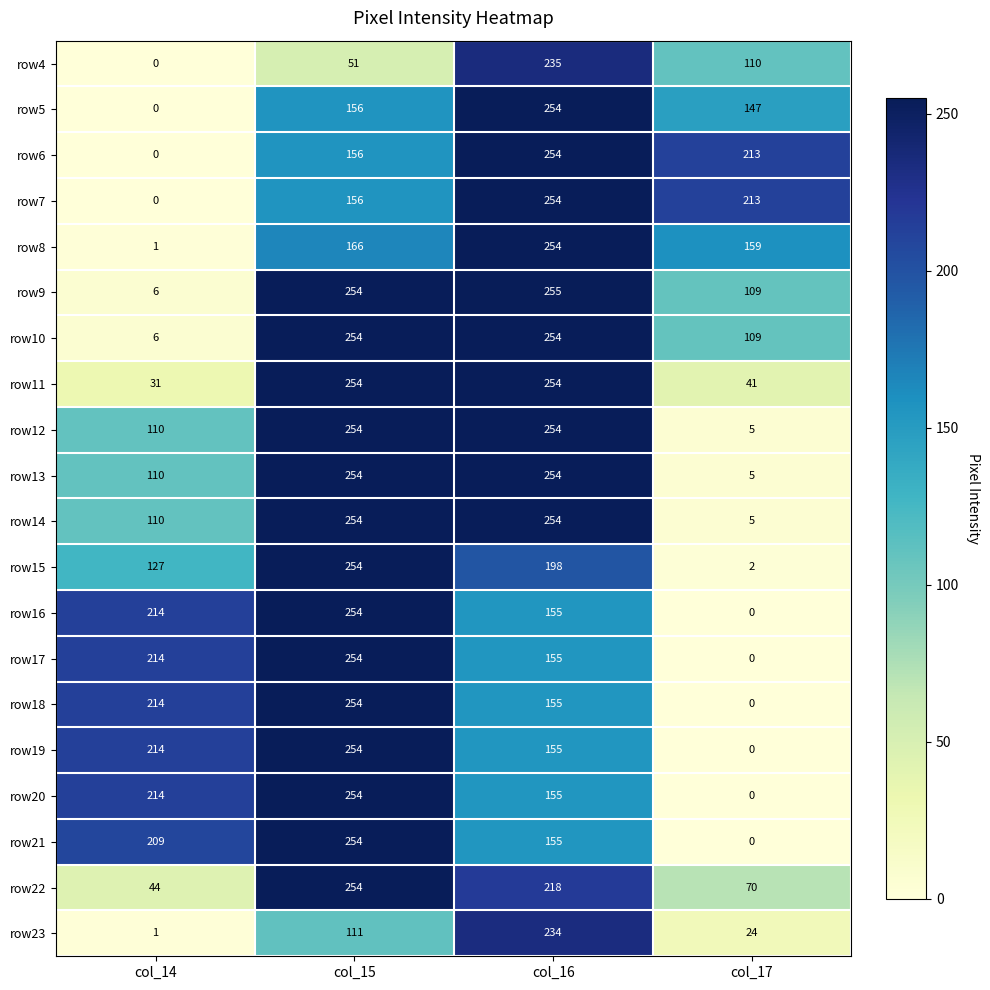

Where is row19 nearest to the value 127?

col_16